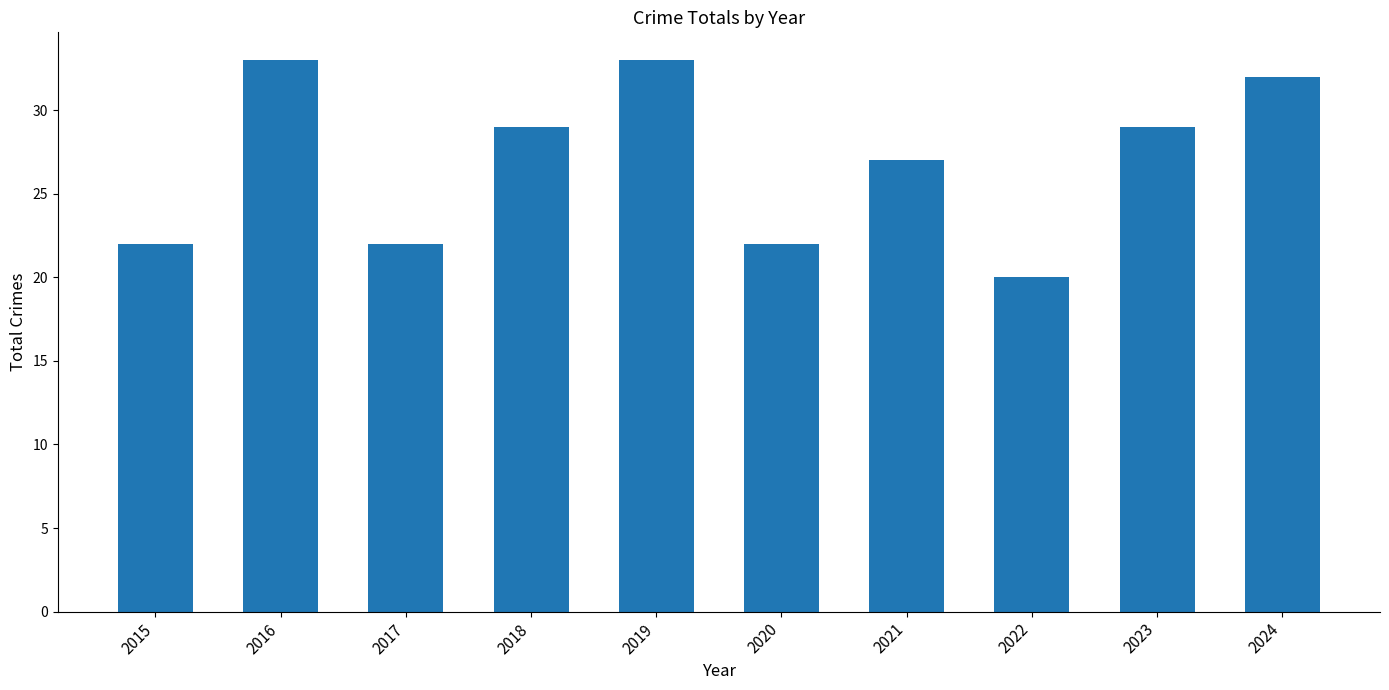

The value at 2019 is 59. True or false?

False